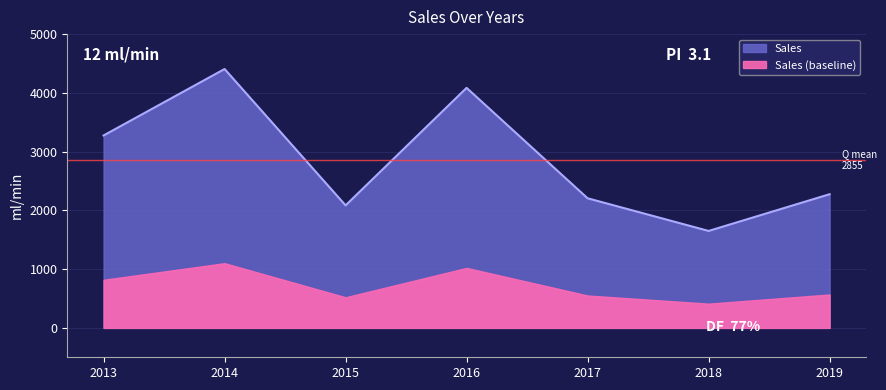

Rank the categories by value from highest to lowest.

2014, 2016, 2013, 2019, 2017, 2015, 2018